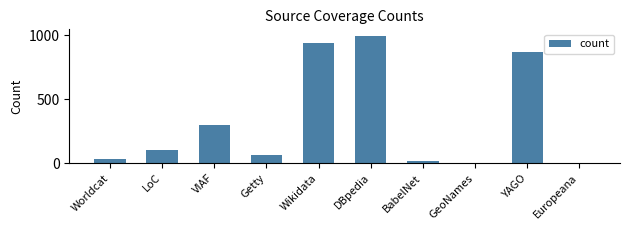

What is the maximum value shown in the chart?

995